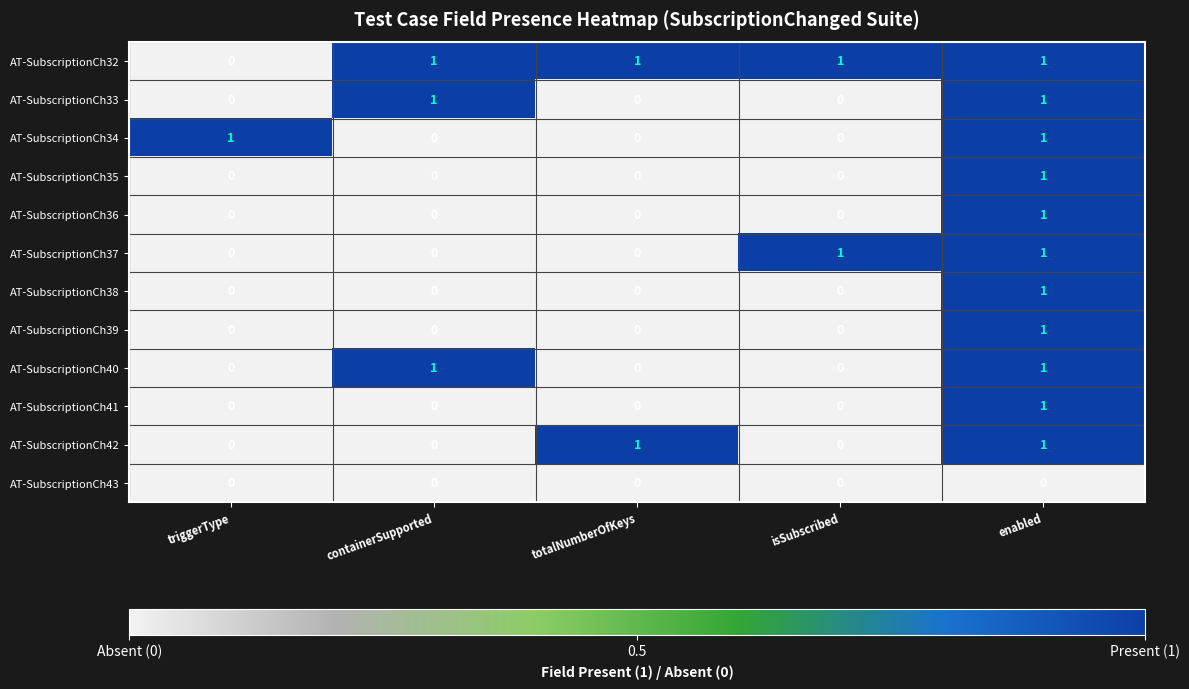

What is the maximum value shown in the chart?

1